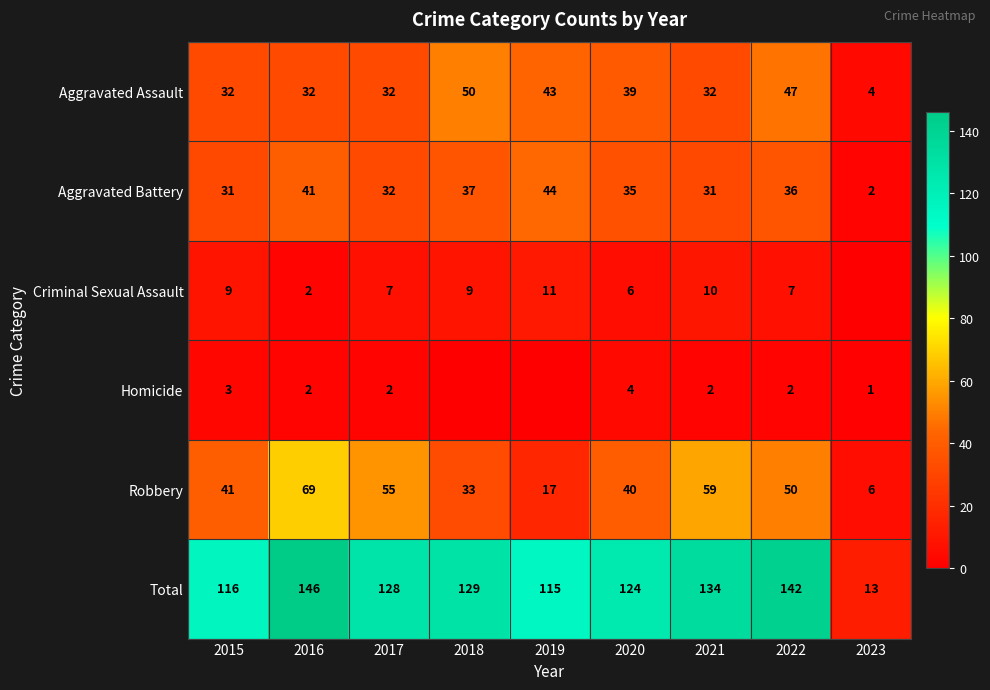

What is the total value across all series at 2020?

248